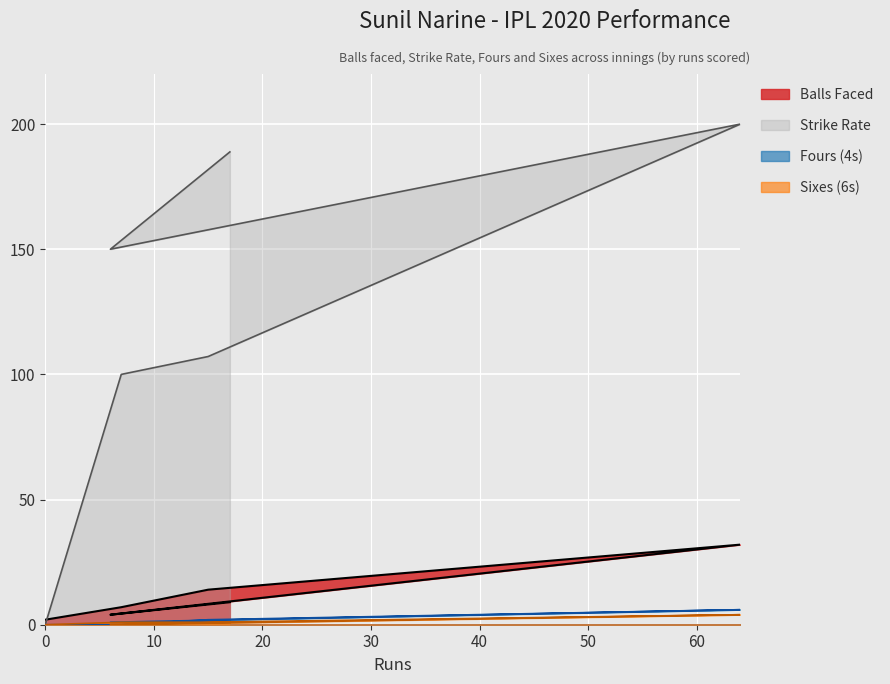

What value does the balls series have at 64?

32.0